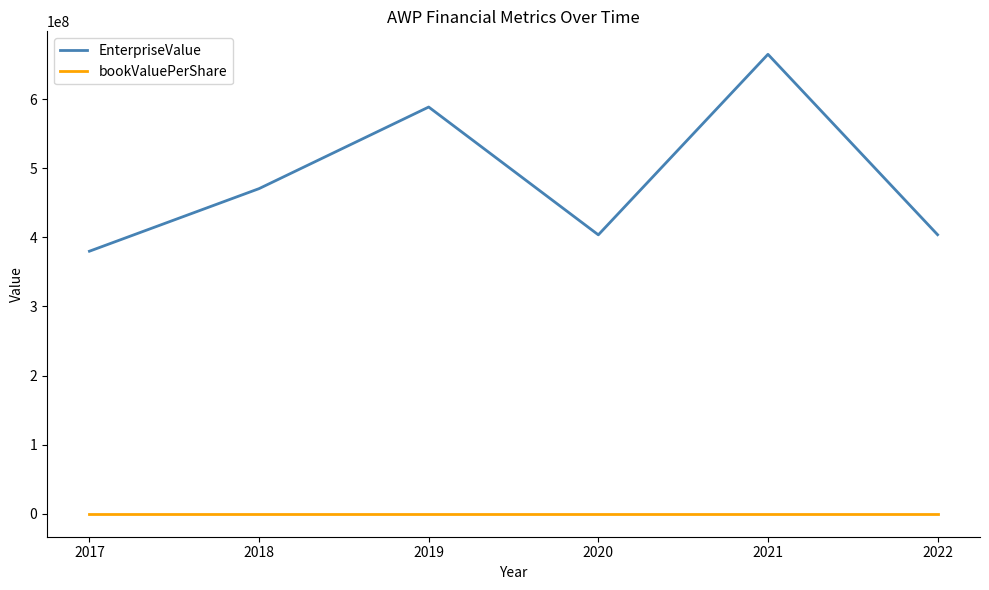

What is the maximum value shown in the chart?

664923676.2